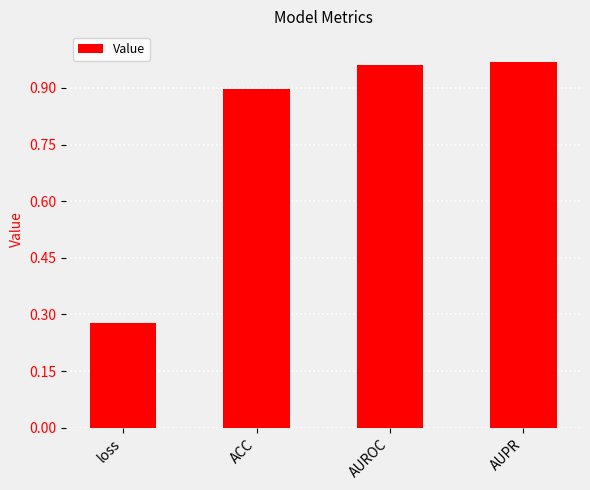

The chart shows a value of 0.4 at loss. True or false?

False